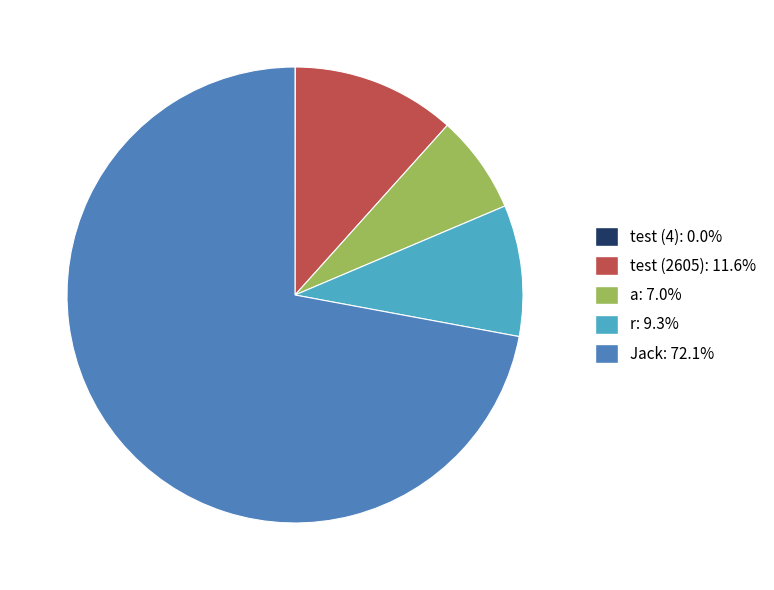

Between Jack and r, which is larger?

Jack